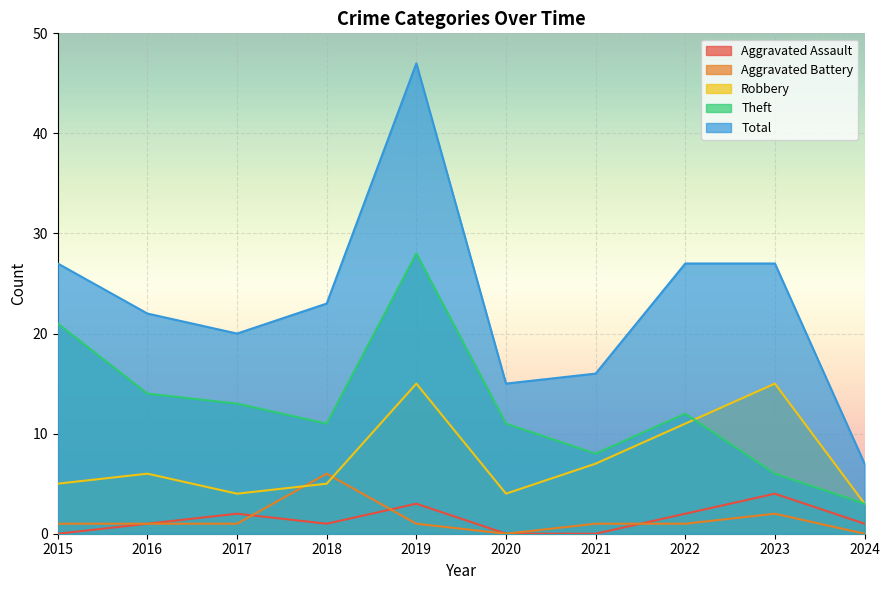

What is the difference between the Robbery values at 2022 and 2024?

8